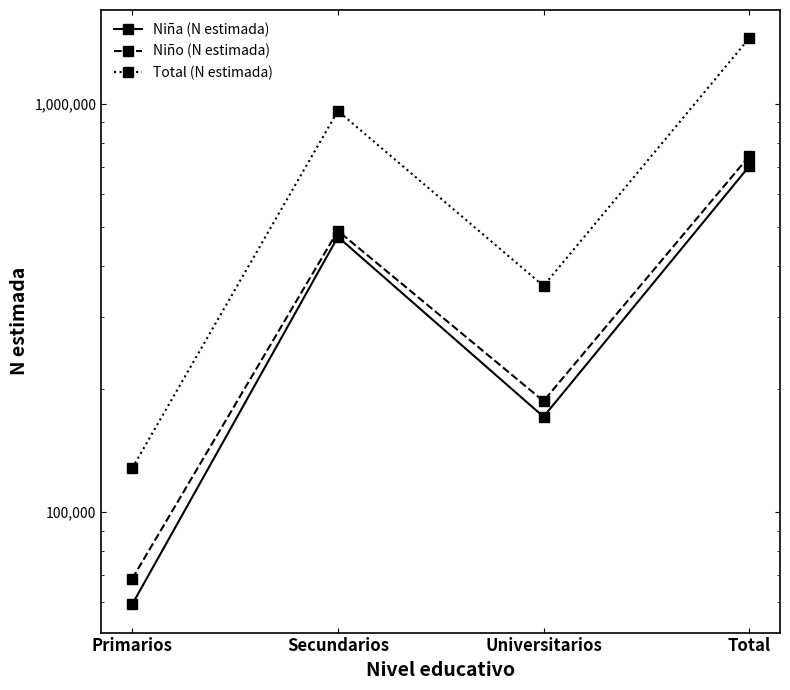

Reading left to right, transcribe all the data shown in this chart.

Niña (N estimada): Primarios=59378	Secundarios=471673	Universitarios=171010	Total=702061
Niño (N estimada): Primarios=68614	Secundarios=488073	Universitarios=186816	Total=743503
Total (N estimada): Primarios=127993	Secundarios=959746	Universitarios=357826	Total=1445564